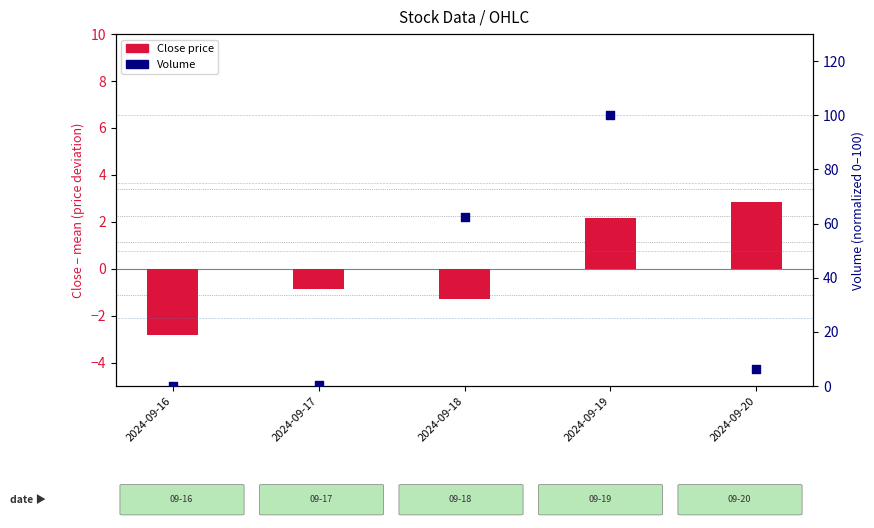

What are all the series names shown in the legend?

Close price, Volume